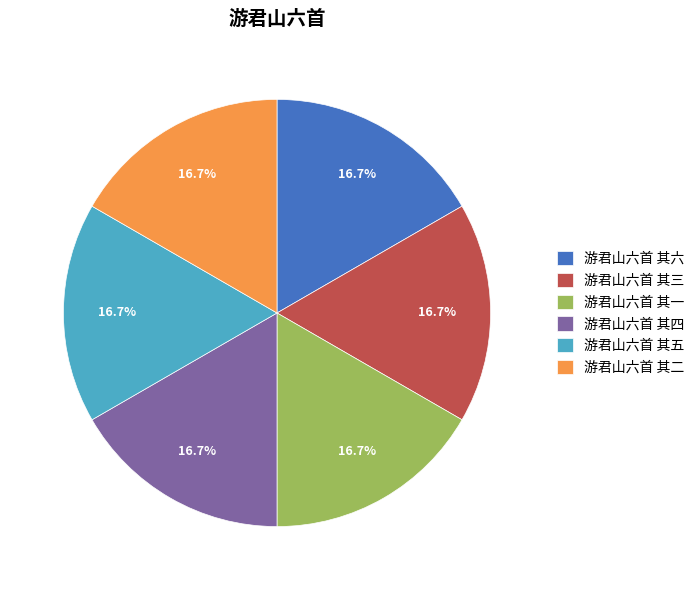

To the nearest percent, what portion does 游君山六首 其一 represent?

17%